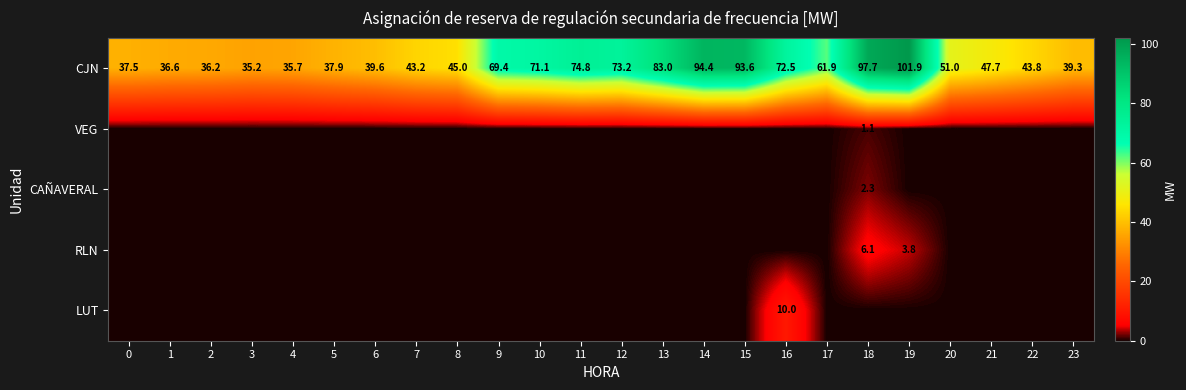

What is the difference between the maximum and second lowest values in the CJN series?

66.2